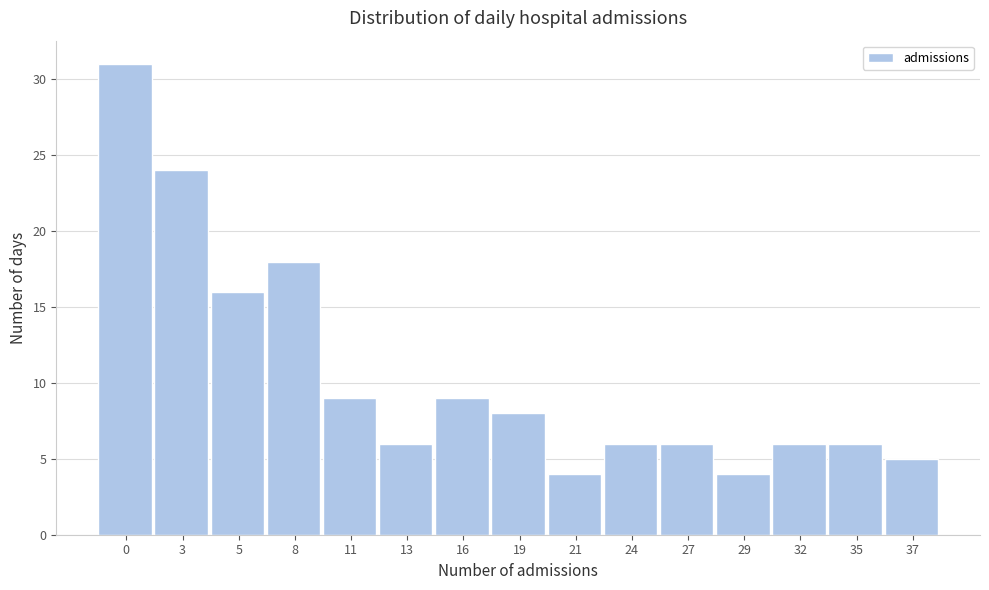

Reading left to right, list all the values displayed in this chart.

0=31	3=24	5=16	8=18	11=9	13=6	16=9	19=8	21=4	24=6	27=6	29=4	32=6	35=6	37=5